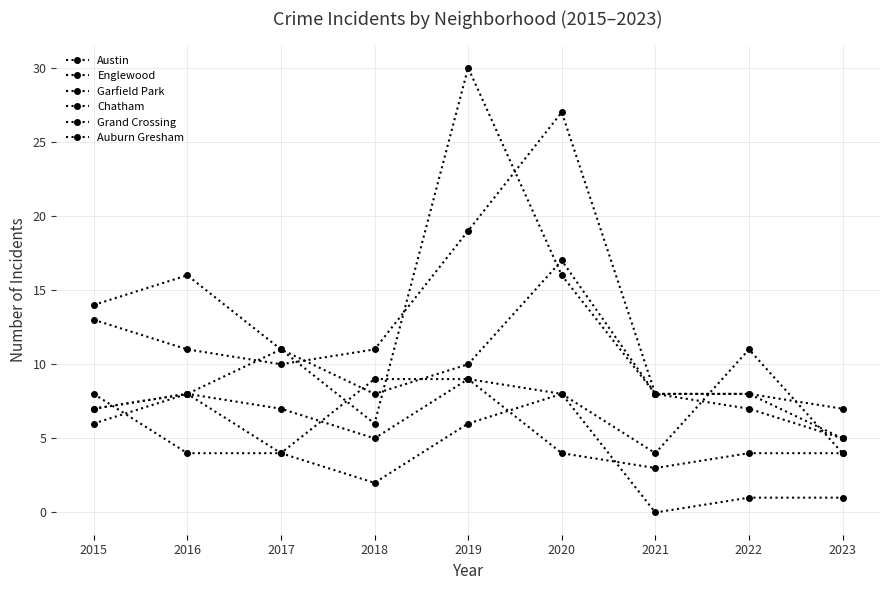

Reading left to right, extract all data points from this chart.

Austin: 2015=13	2016=11	2017=10	2018=11	2019=19	2020=27	2021=8	2022=8	2023=7
Englewood: 2015=14	2016=16	2017=11	2018=8	2019=10	2020=17	2021=8	2022=8	2023=5
Garfield Park: 2015=6	2016=8	2017=11	2018=6	2019=30	2020=16	2021=8	2022=7	2023=5
Chatham: 2015=7	2016=8	2017=7	2018=5	2019=9	2020=4	2021=3	2022=4	2023=4
Grand Crossing: 2015=7	2016=8	2017=4	2018=9	2019=9	2020=8	2021=4	2022=11	2023=4
Auburn Gresham: 2015=8	2016=4	2017=4	2018=2	2019=6	2020=8	2021=0	2022=1	2023=1